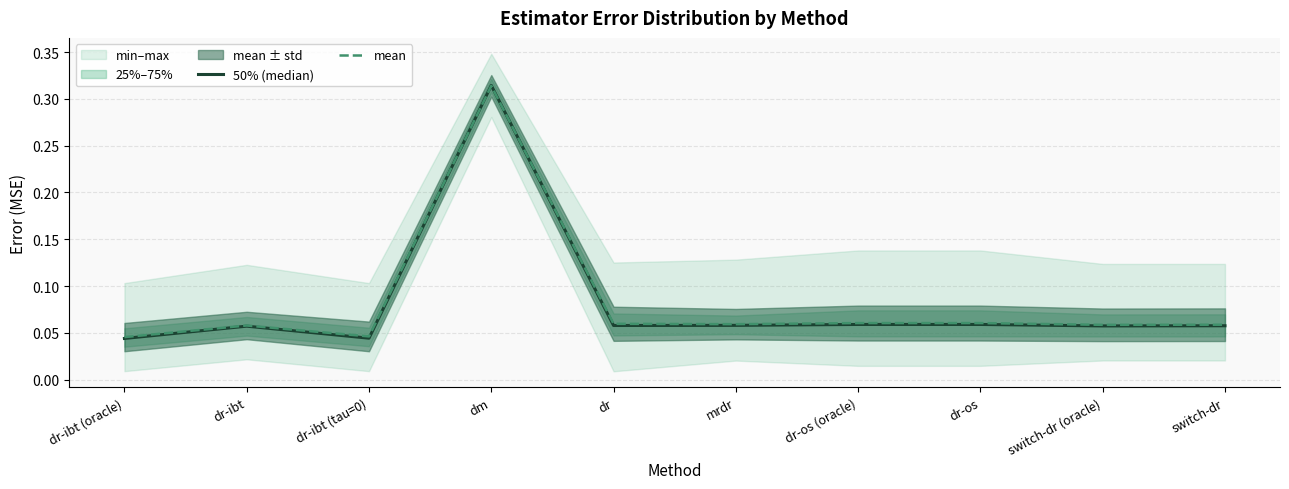

Which series changed the most between dr-ibt and dr-os (oracle)?

mean